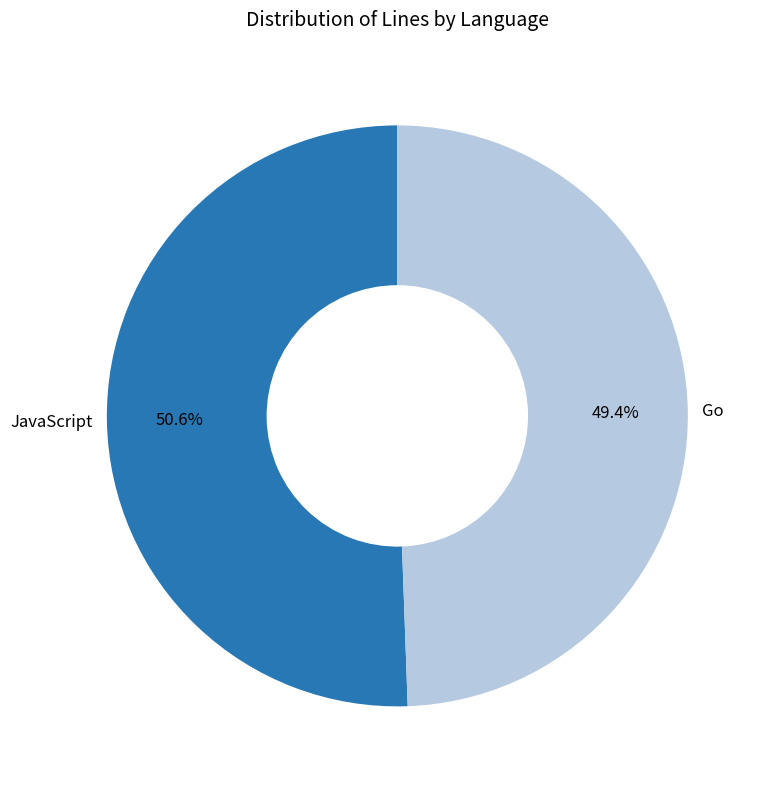

Which category has the smallest portion of the pie?

Go